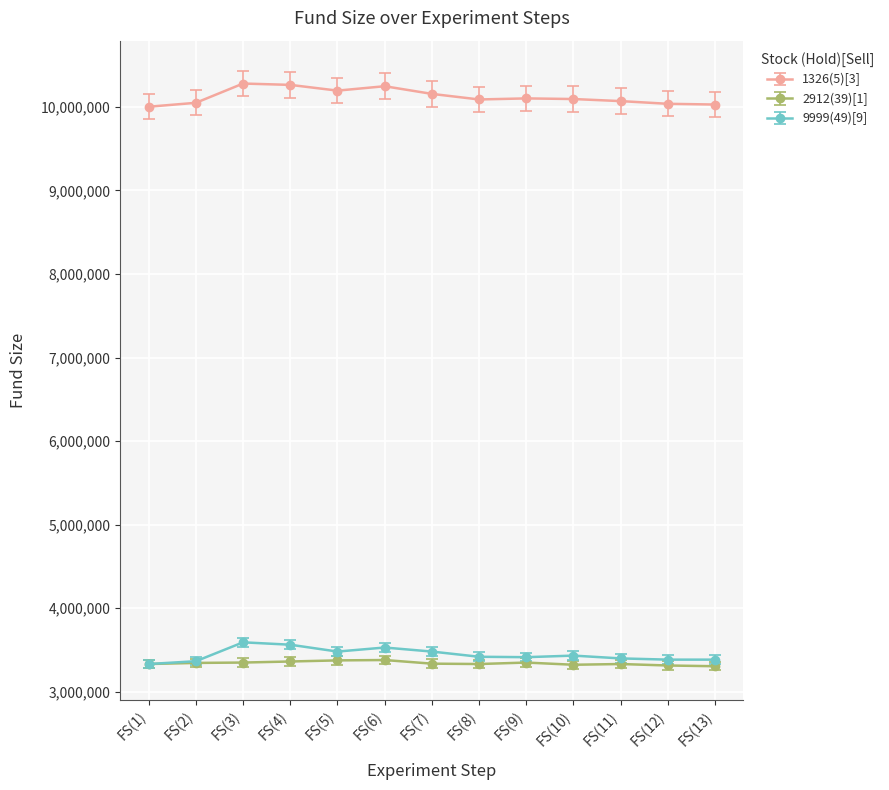

What is the minimum value shown in the chart?

3306933